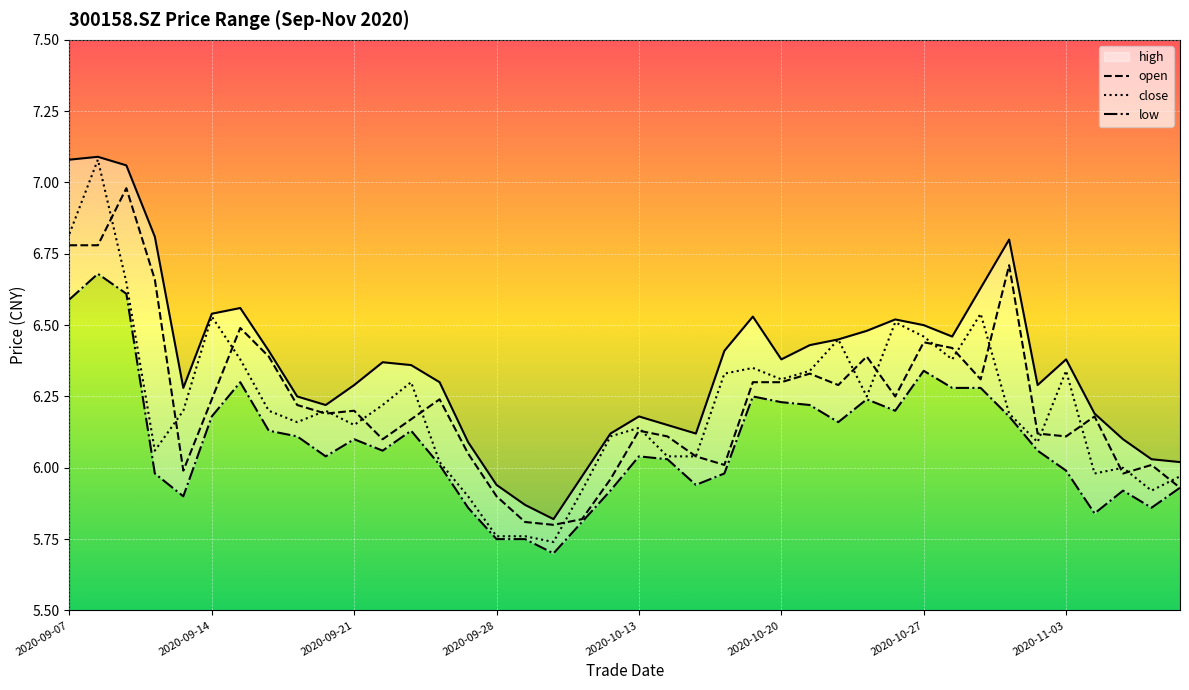

At which label does high reach its minimum?

17